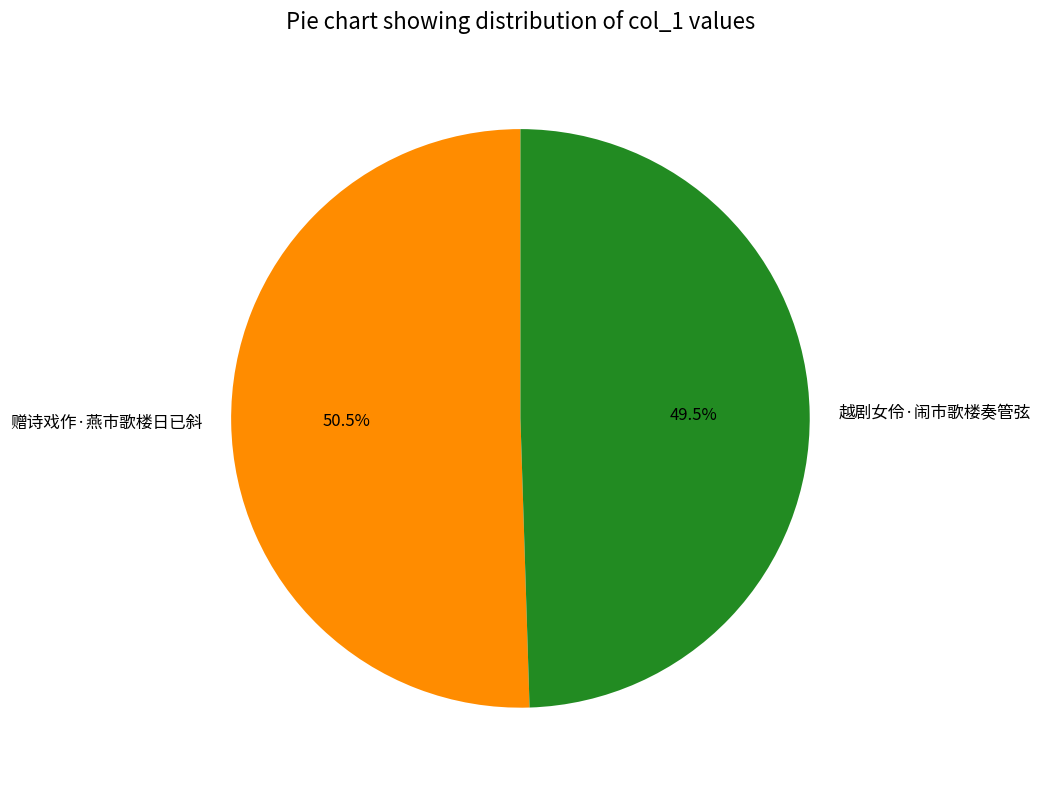

What is the majority slice?

赠诗戏作·燕市歌楼日已斜